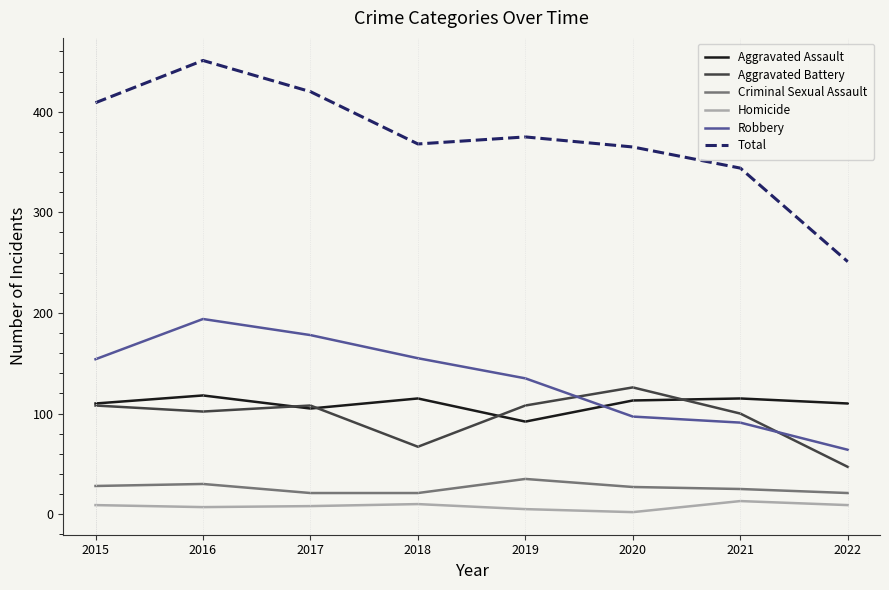

What is the total value across all series at 2020?

730